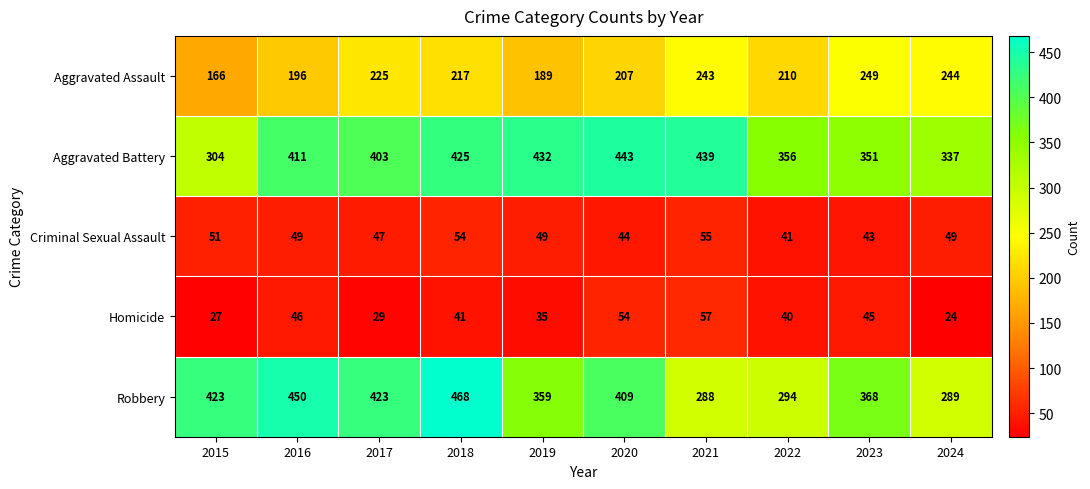

At which category is the sum across all series the highest?

2018